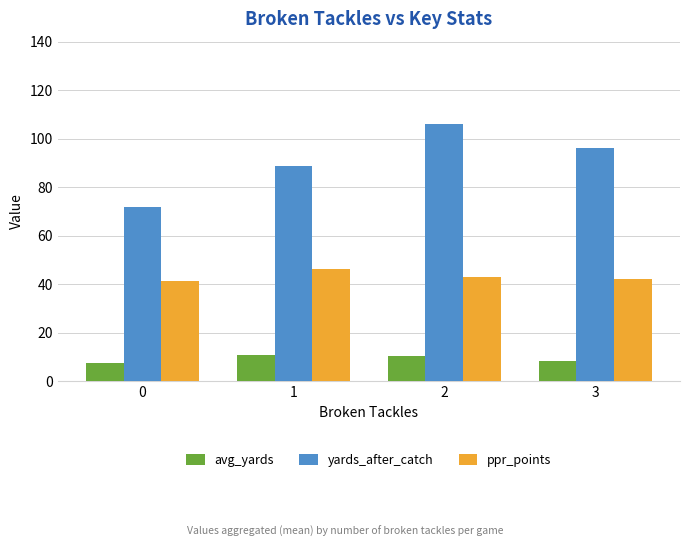

How many bars are there in each group?

3